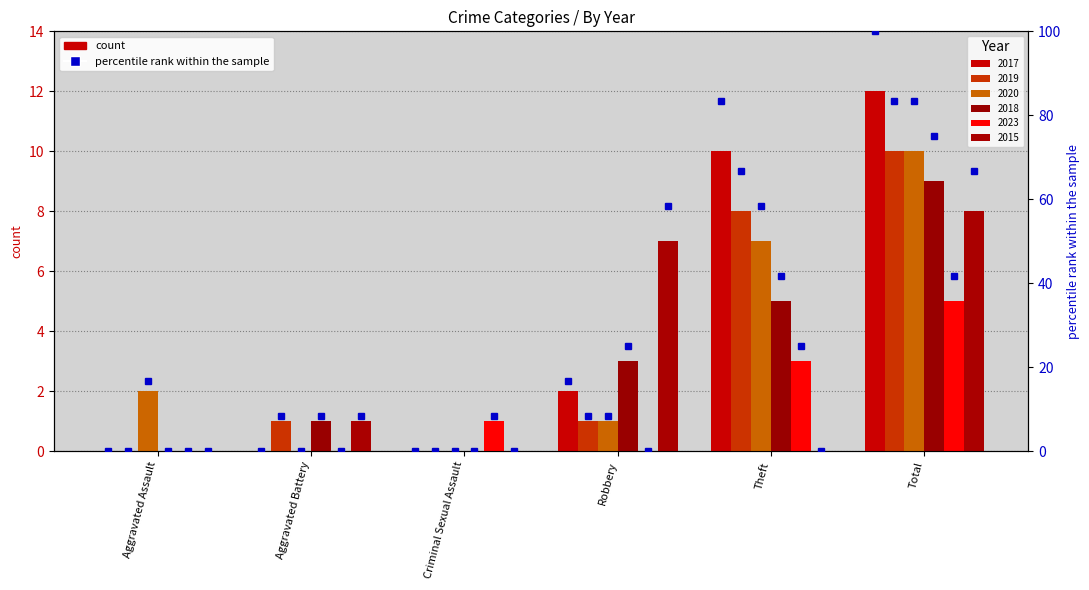

What is the sum of the 2019 values at Theft and Robbery?

9